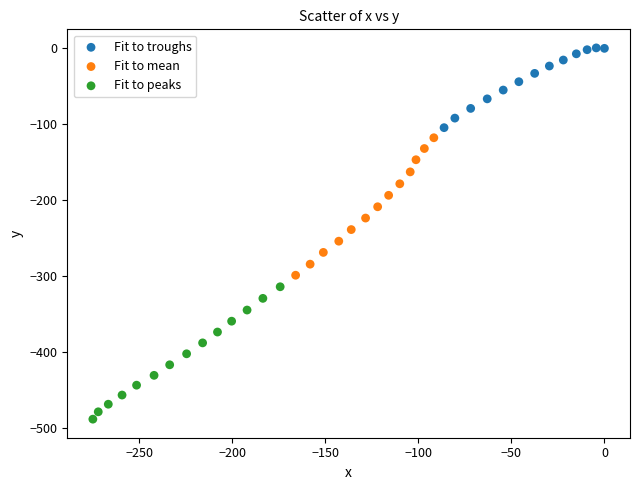

Which series reaches the maximum Y coordinate?

Fit to troughs